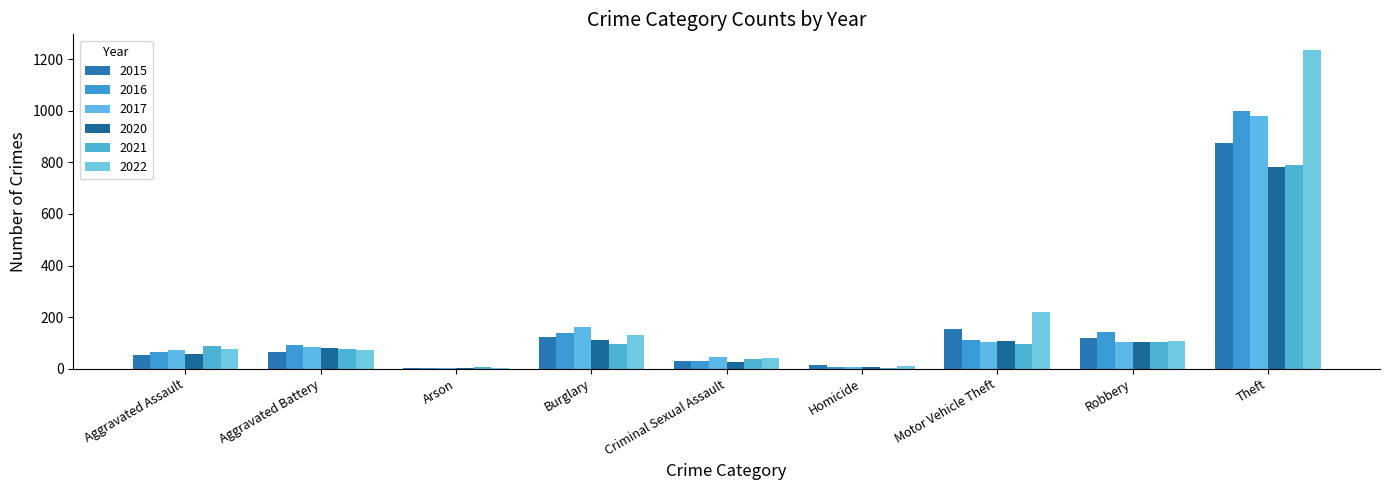

What is the sum of the 2015 values at Robbery and Theft?

991